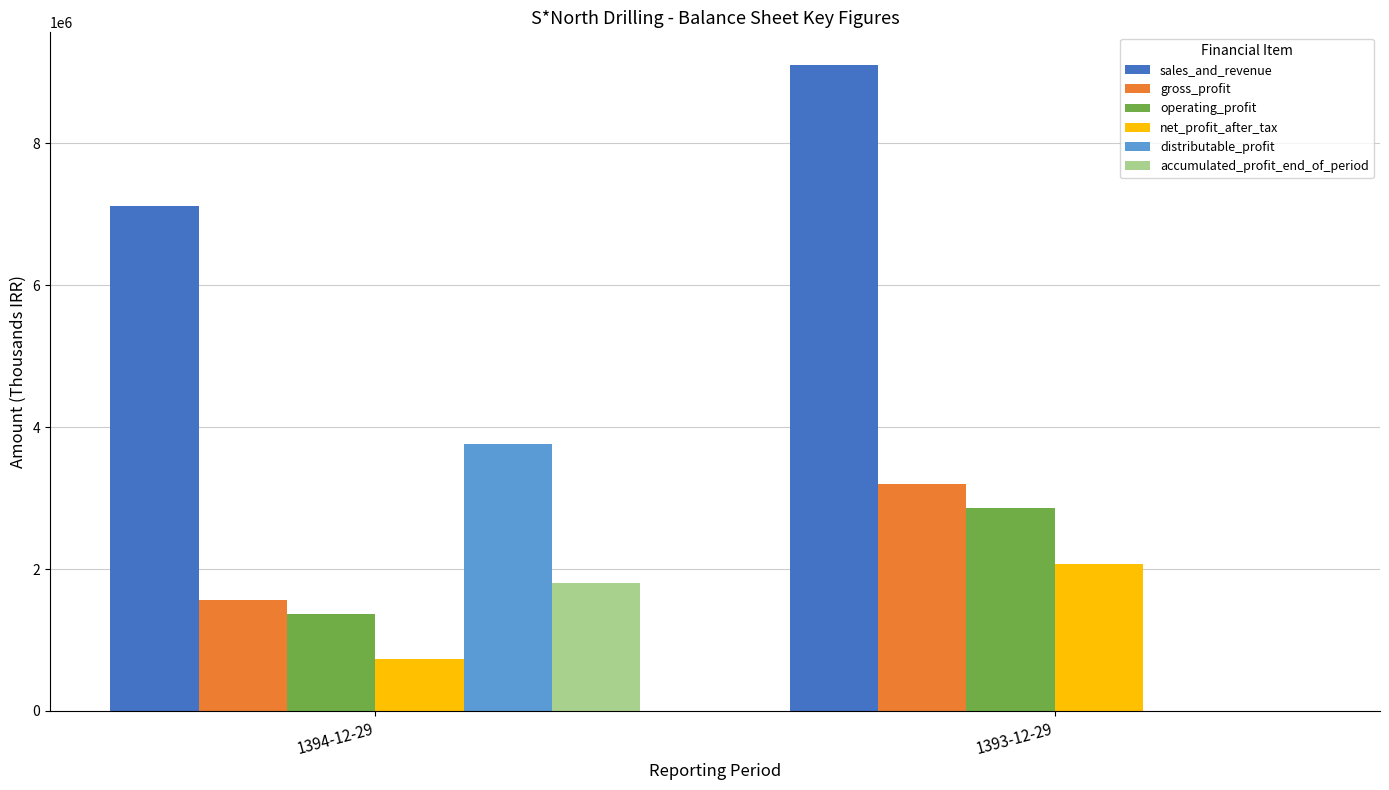

Is the value of sales_and_revenue at 1393-12-29 greater than the value of distributable_profit at 1393-12-29?

Yes